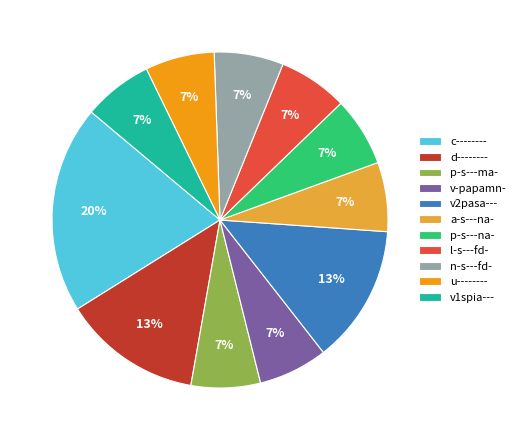

Does any single category account for the majority?

No